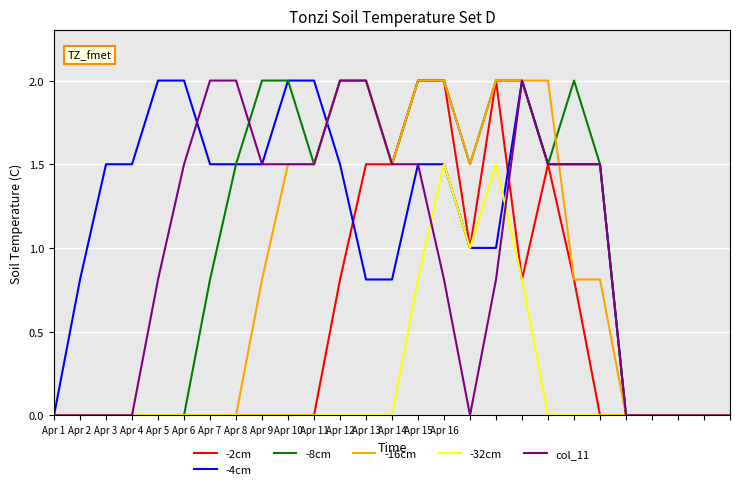

Which series has the largest total across all categories?

-4cm